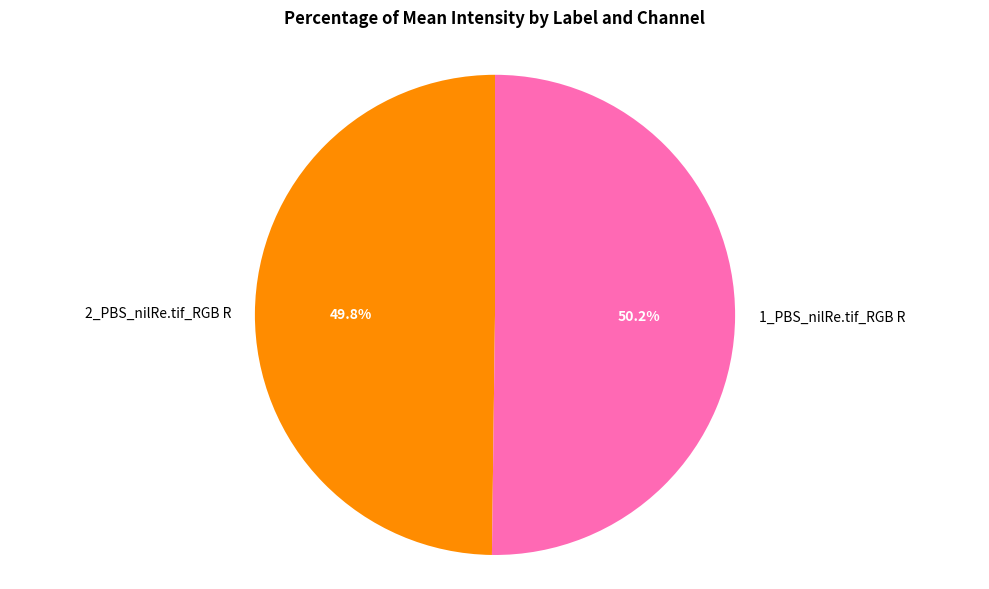

Is there a majority slice in this chart?

Yes